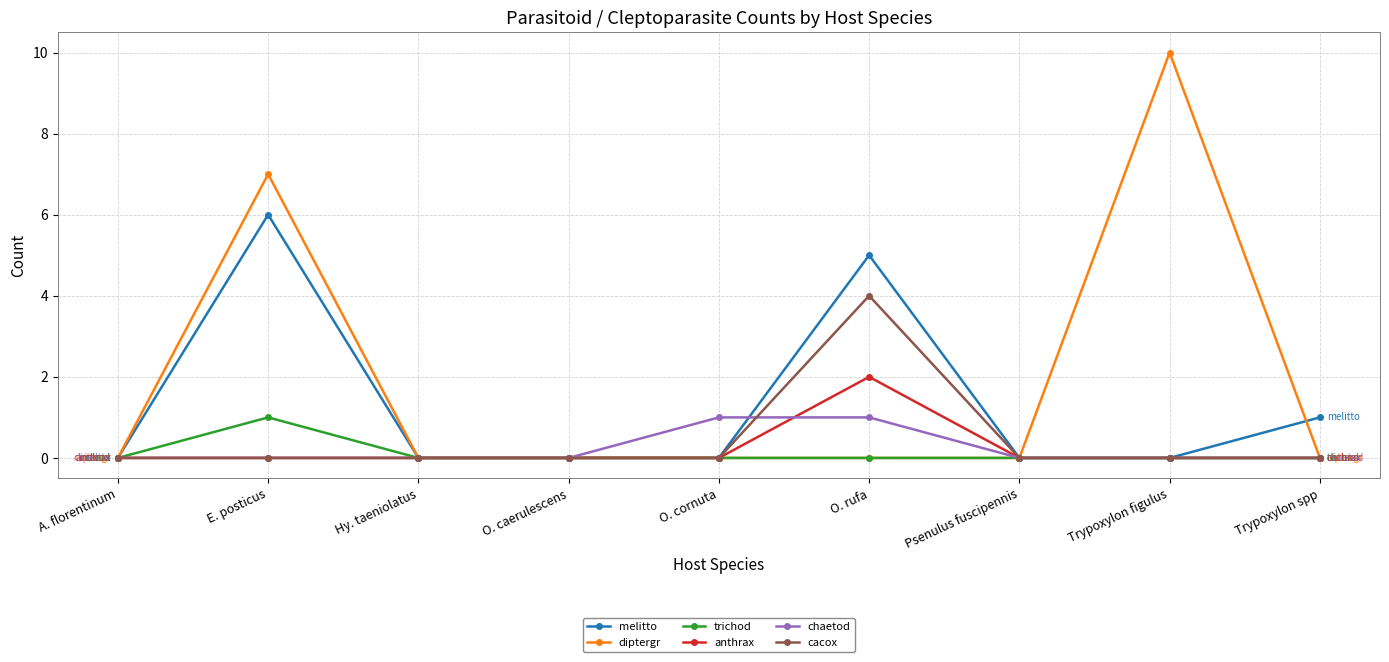

What is the greatest value displayed?

10